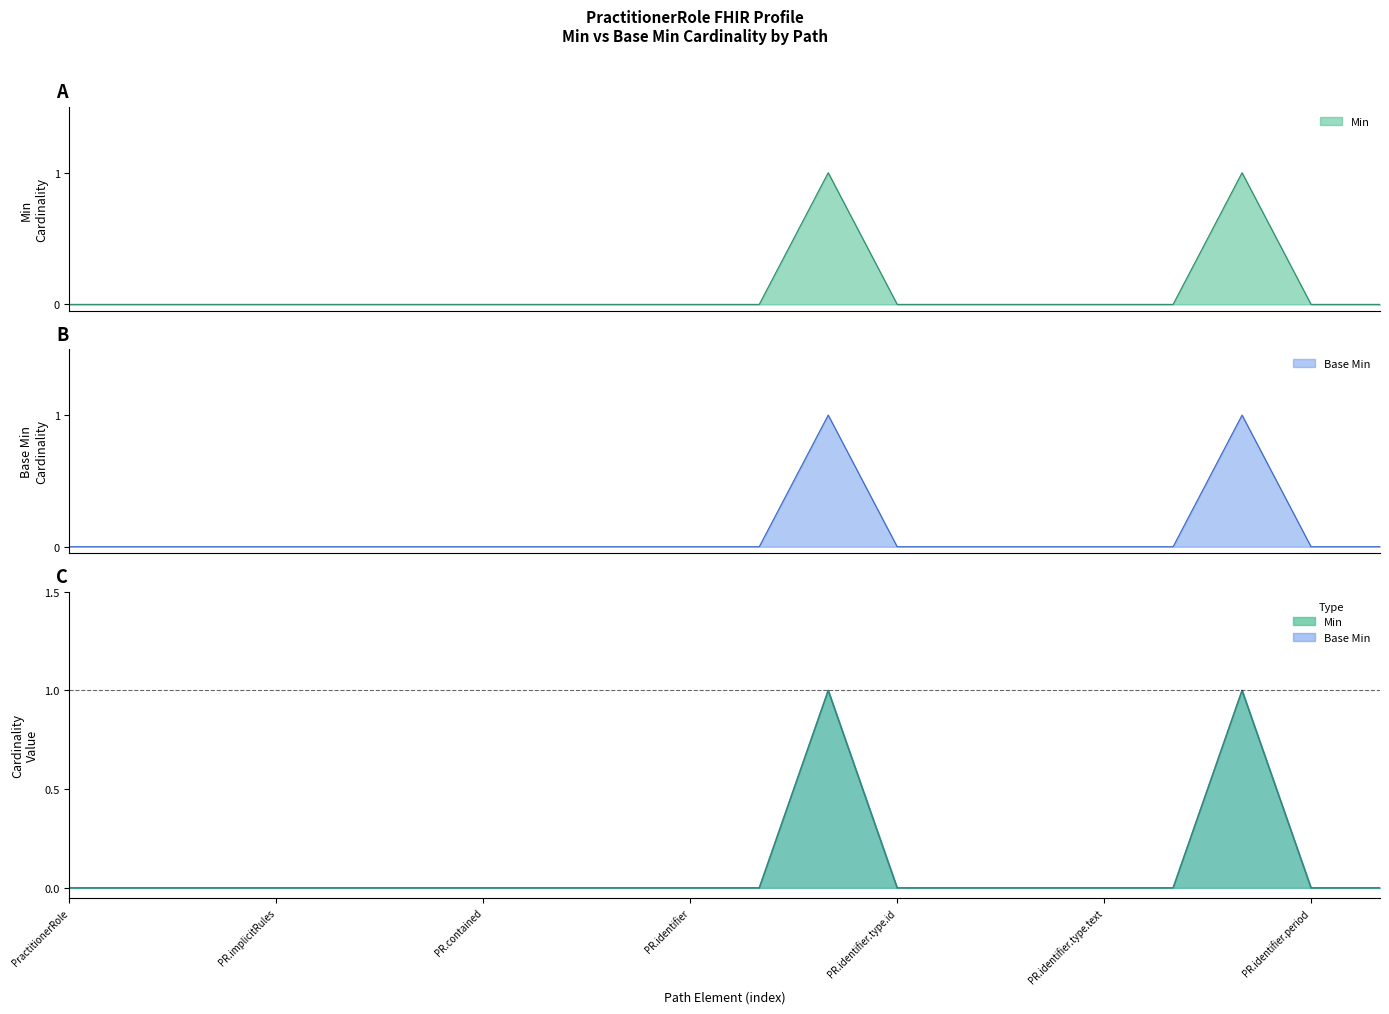

At which category does the chart reach its peak across all series?

PractitionerRole.identifier.type